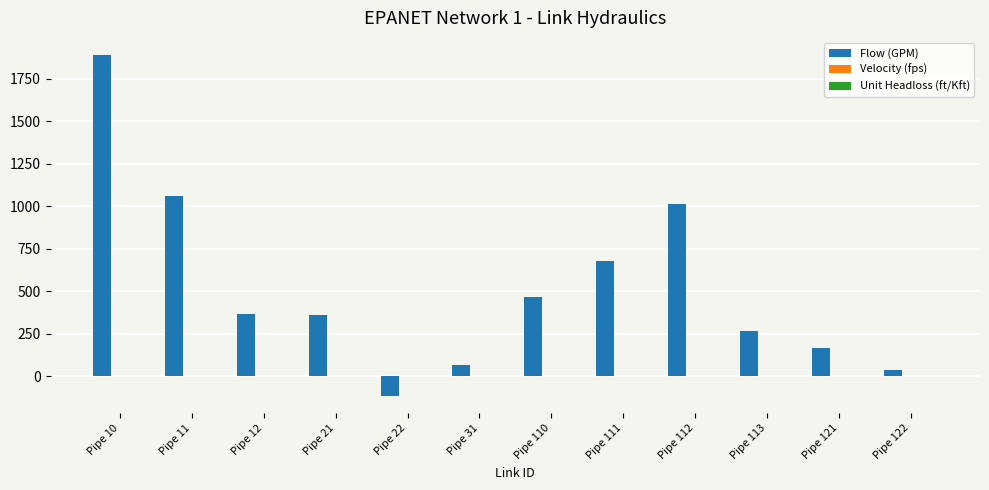

At which label is Flow (GPM) closest to 886?

Pipe 112